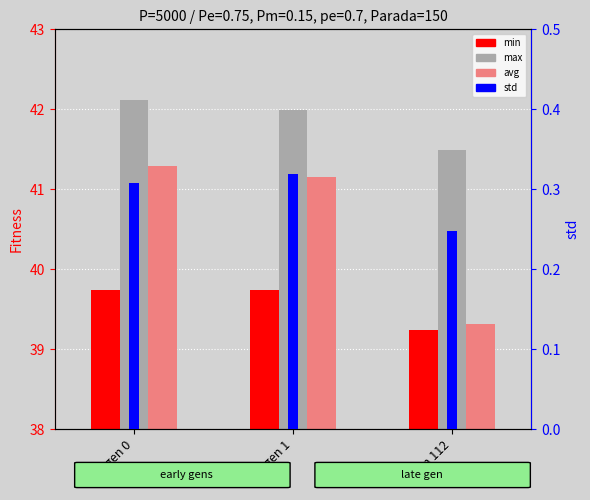

What are all the series names shown in the legend?

min, max, avg, std